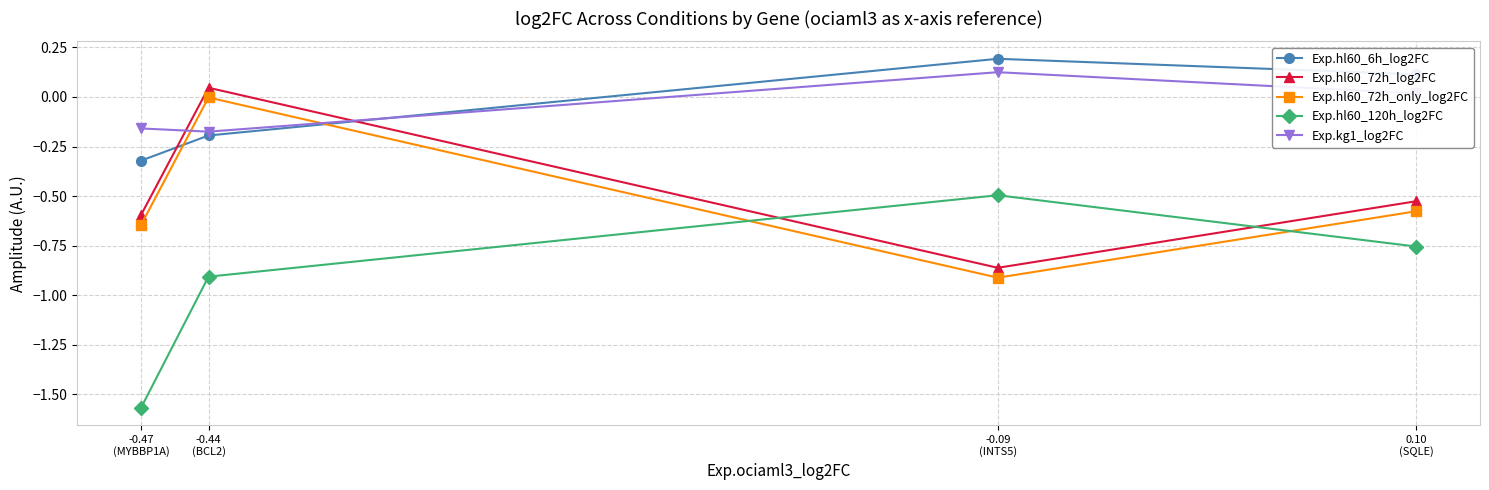

How many intersections are there between Exp.hl60_72h_only_log2FC and Exp.kg1_log2FC?

2